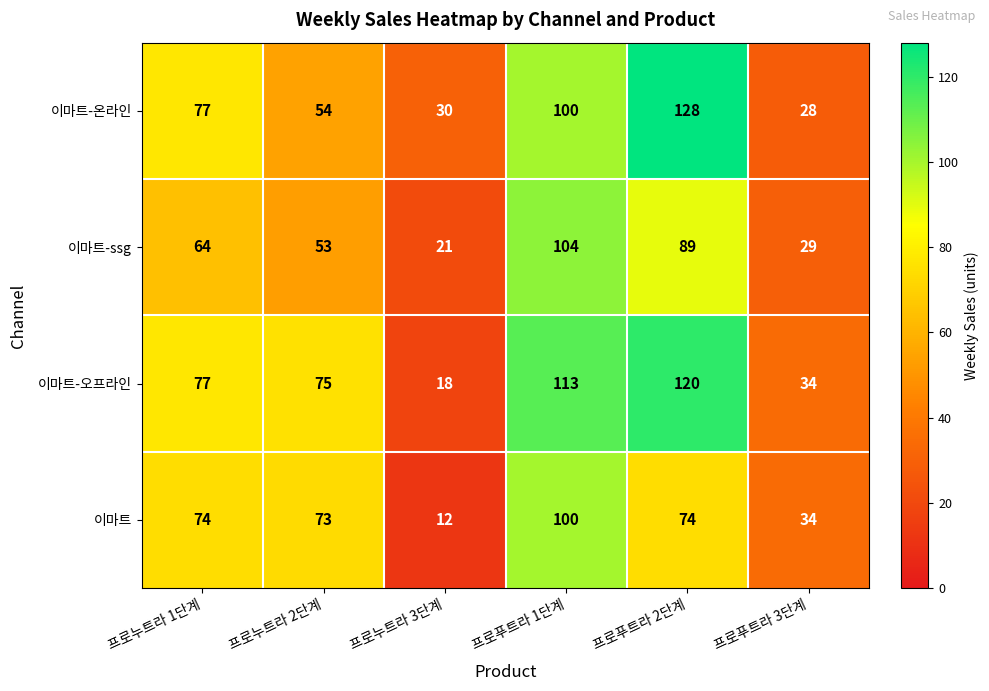

What is the sum of all 이마트 values?

367